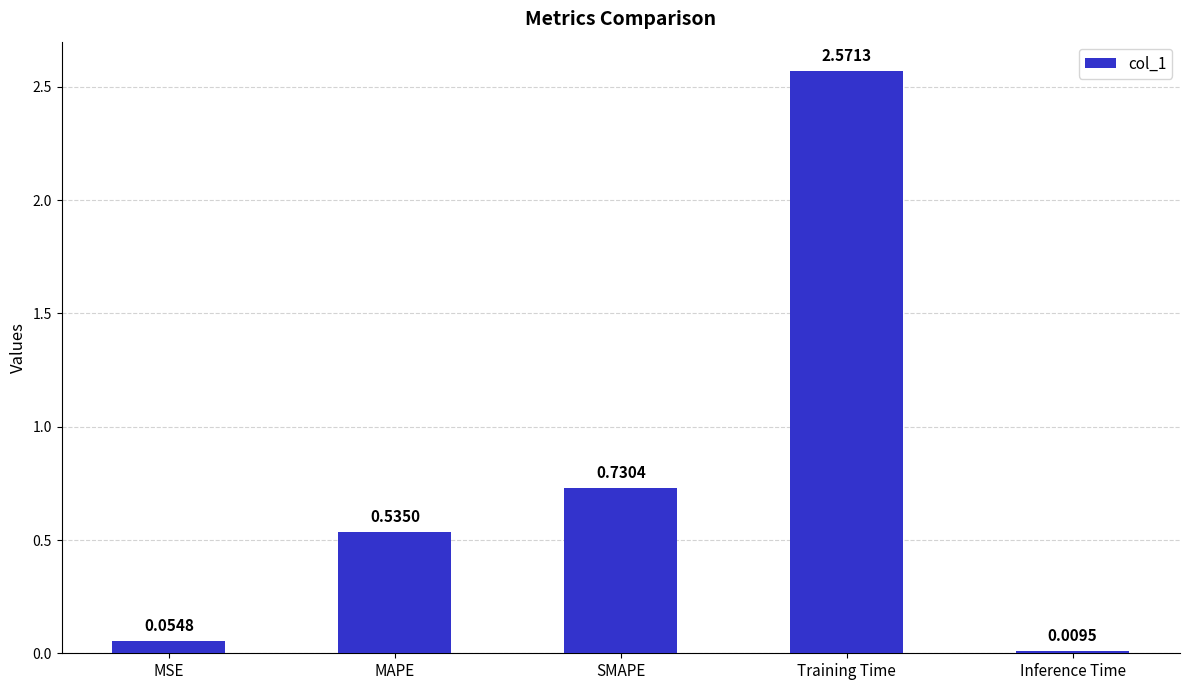

Between SMAPE and Inference Time, which is larger?

SMAPE